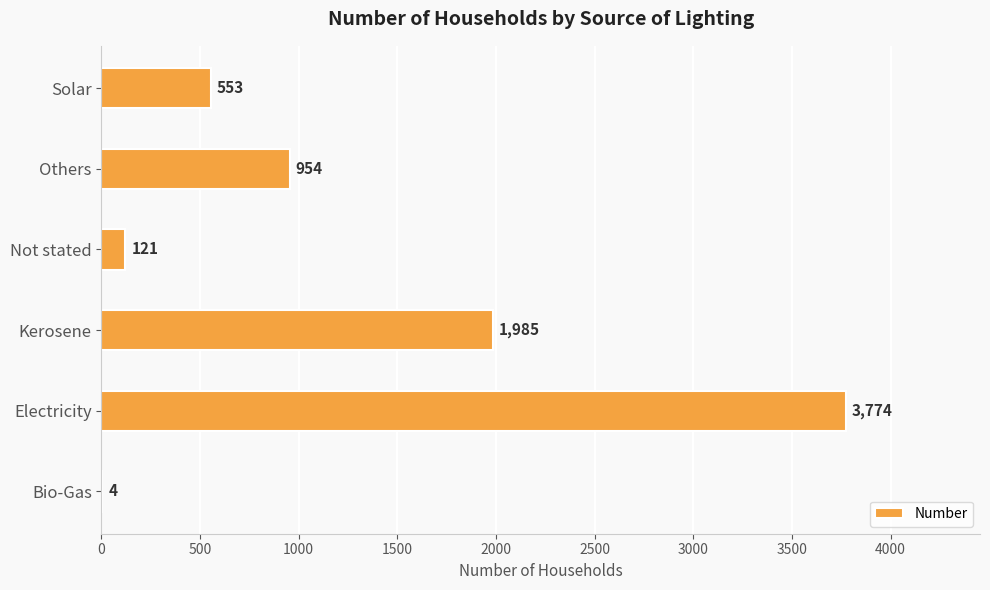

Are the bars horizontal?

Yes